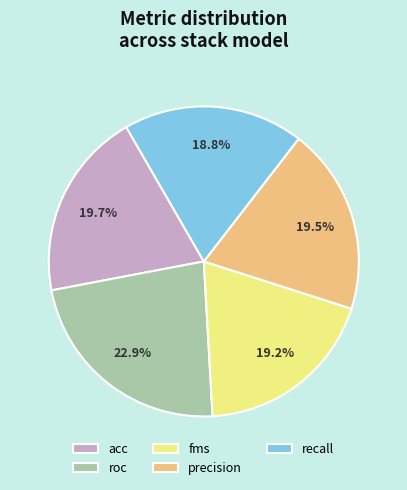

Does recall account for over 50% of the chart?

No